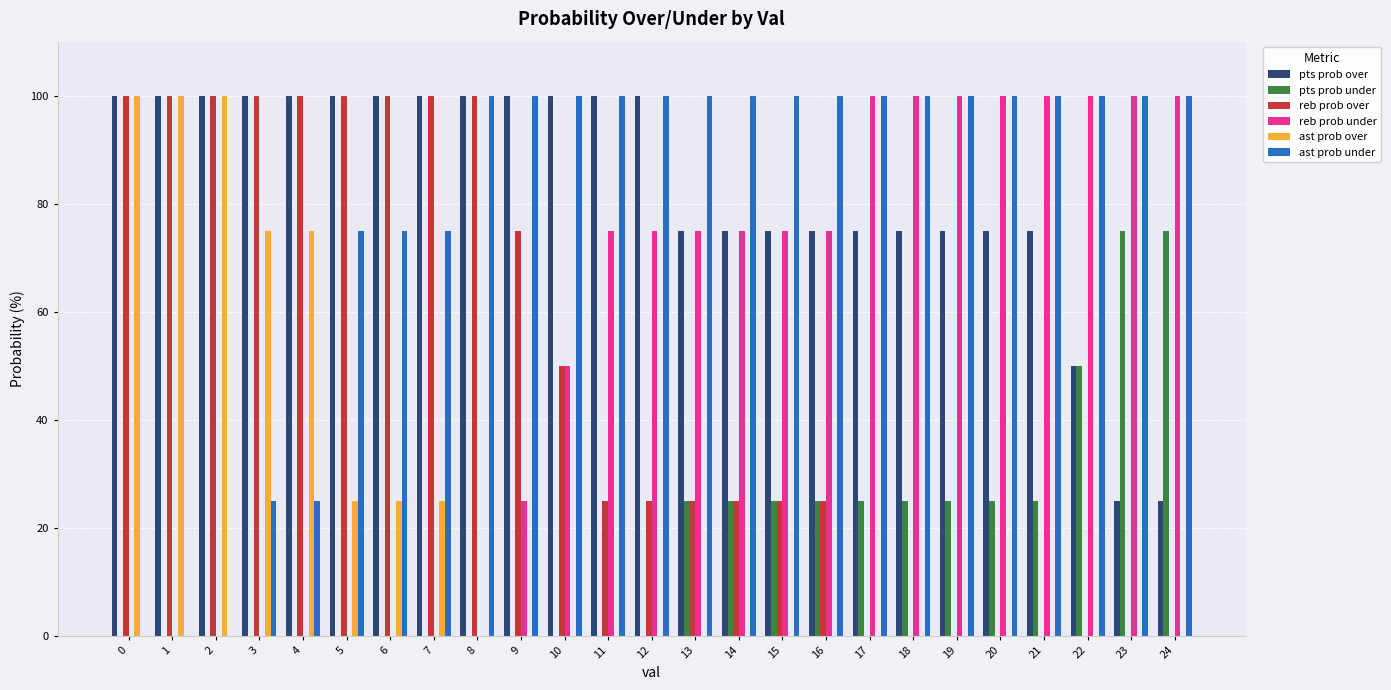

Reading right to left, what are all the values shown in this chart?

pts prob over: 25	25	50	75	75	75	75	75	75	75	75	75	100	100	100	100	100	100	100	100	100	100	100	100	100
pts prob under: 75	75	50	25	25	25	25	25	25	25	25	25	0	0	0	0	0	0	0	0	0	0	0	0	0
reb prob over: 0	0	0	0	0	0	0	0	25	25	25	25	25	25	50	75	100	100	100	100	100	100	100	100	100
reb prob under: 100	100	100	100	100	100	100	100	75	75	75	75	75	75	50	25	0	0	0	0	0	0	0	0	0
ast prob over: 0	0	0	0	0	0	0	0	0	0	0	0	0	0	0	0	0	25	25	25	75	75	100	100	100
ast prob under: 100	100	100	100	100	100	100	100	100	100	100	100	100	100	100	100	100	75	75	75	25	25	0	0	0